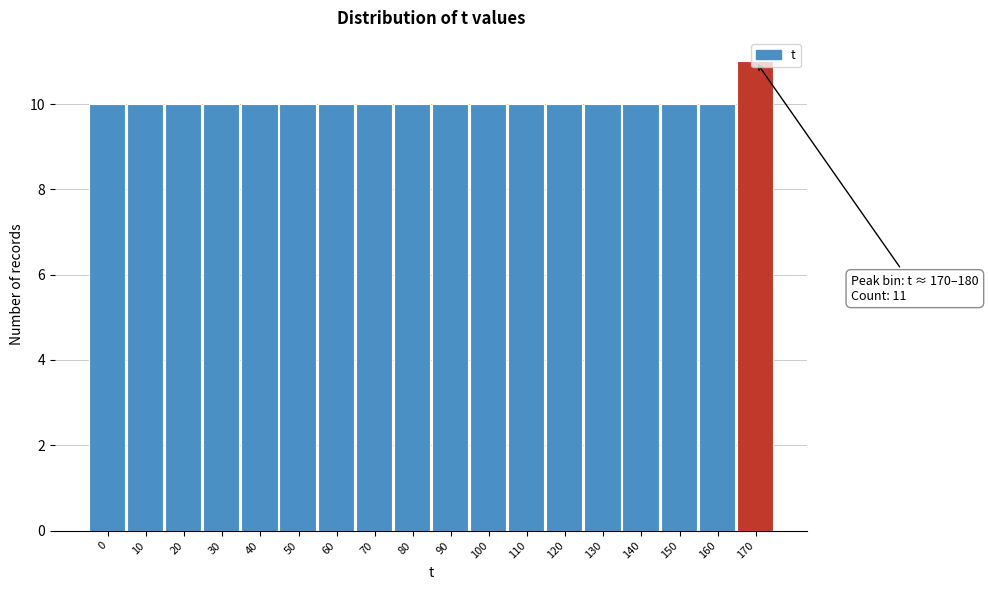

What is the value of the 7th bar from the left?

10